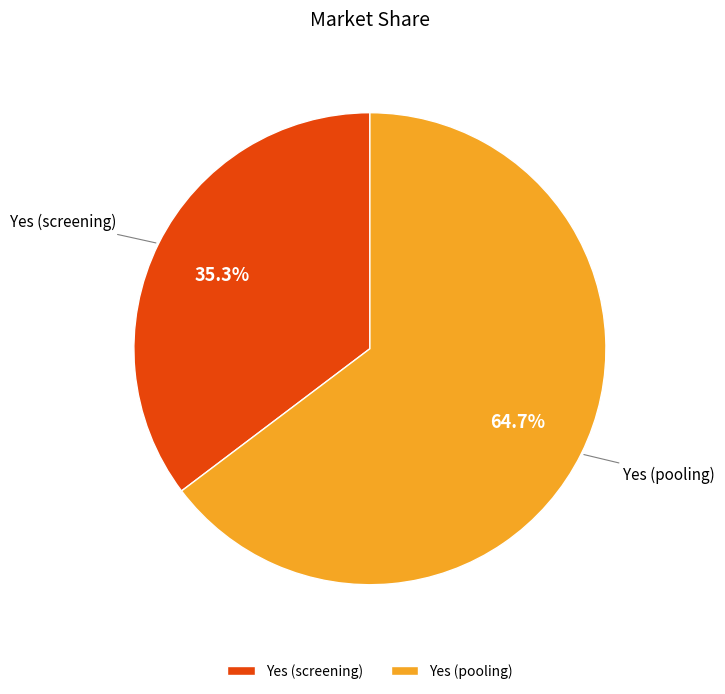

Approximately how many times larger is the value at Yes (pooling) compared to Yes (screening)?

1.8